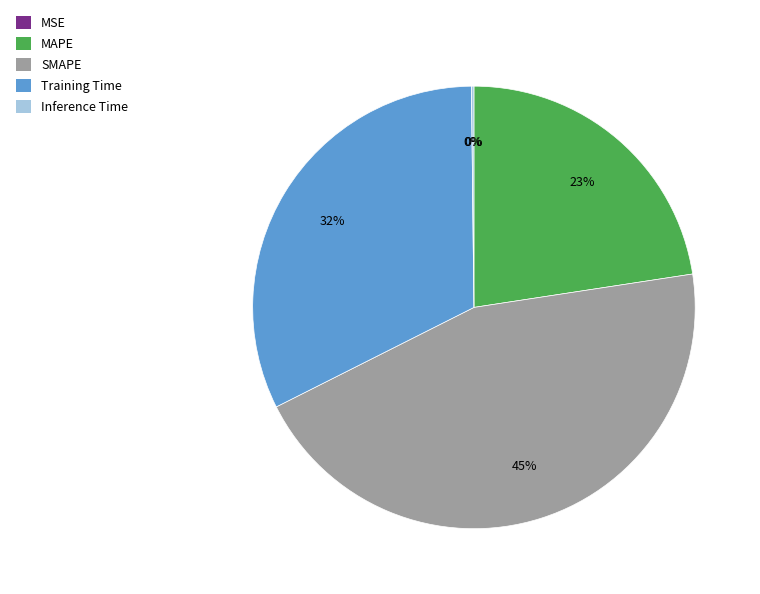

Is SMAPE the majority of the pie?

No